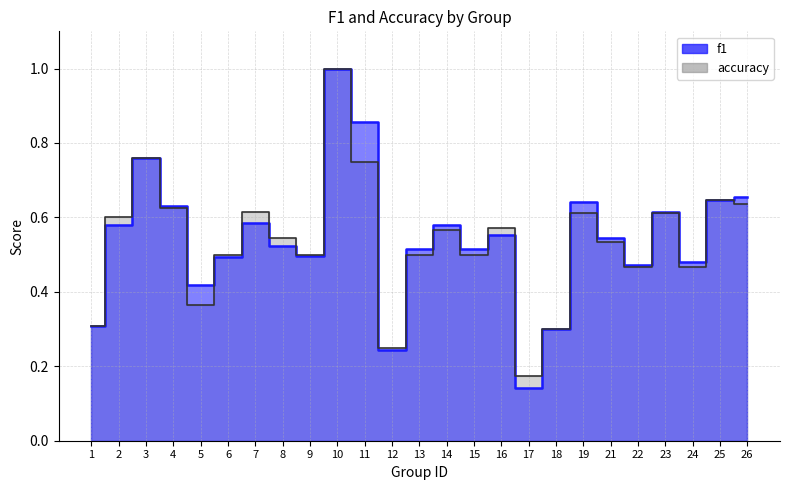

Which series changed the most between 6 and 15?

f1